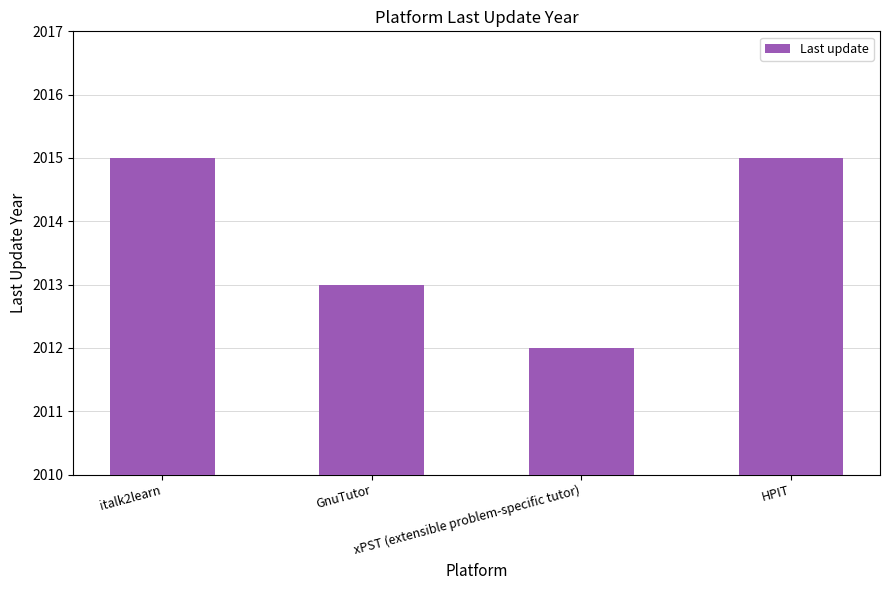

How many data points are less than 2015?

2